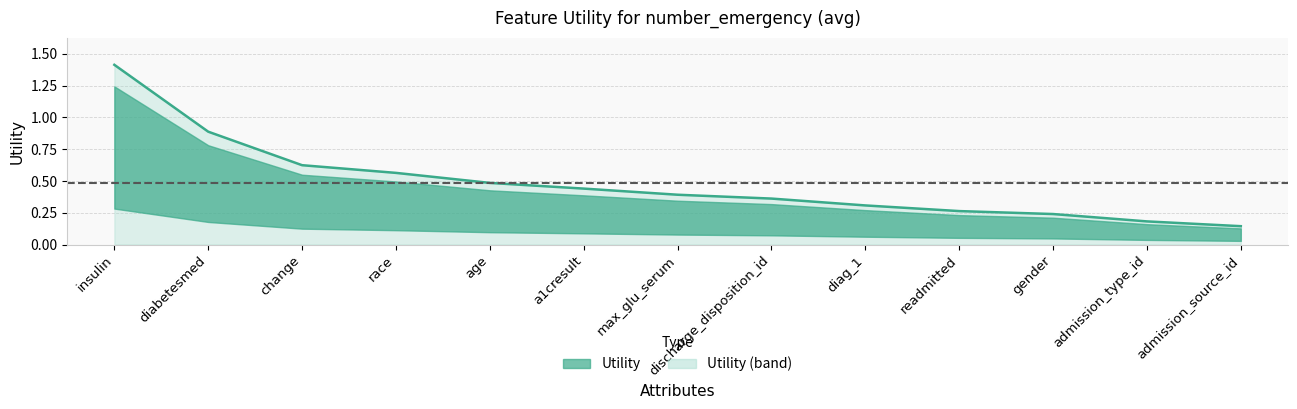

What is the difference between the maximum and minimum values?

1.3